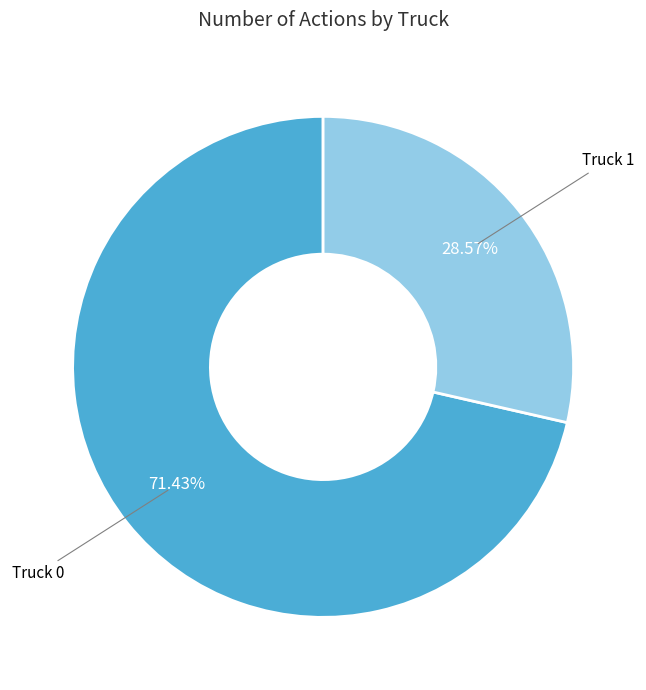

Which has a higher value, Truck 0 or Truck 1?

Truck 0